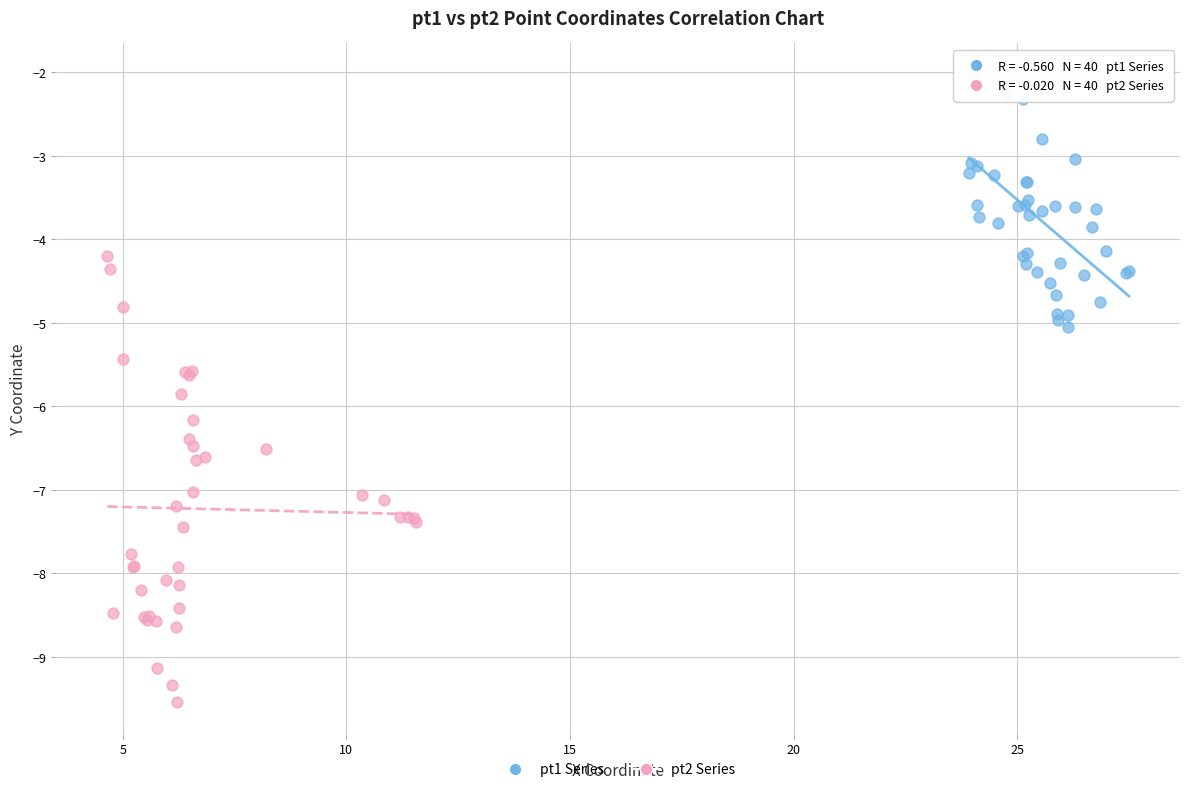

What are all the series names shown in the legend?

pt1 Series, pt2 Series